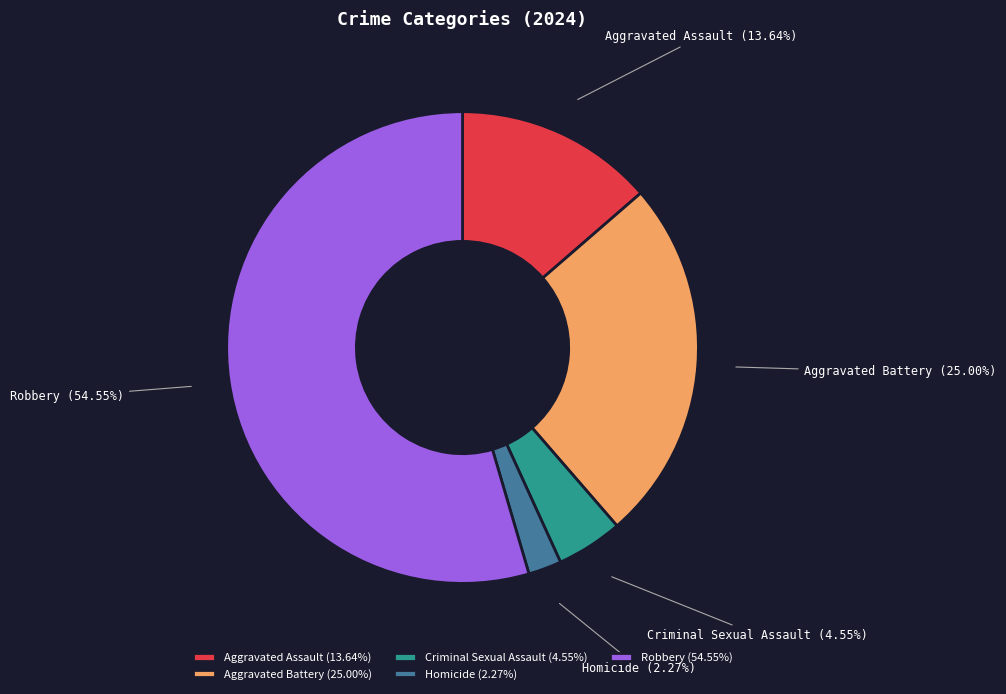

Rank the categories by value from lowest to highest.

Homicide, Criminal Sexual Assault, Aggravated Assault, Aggravated Battery, Robbery